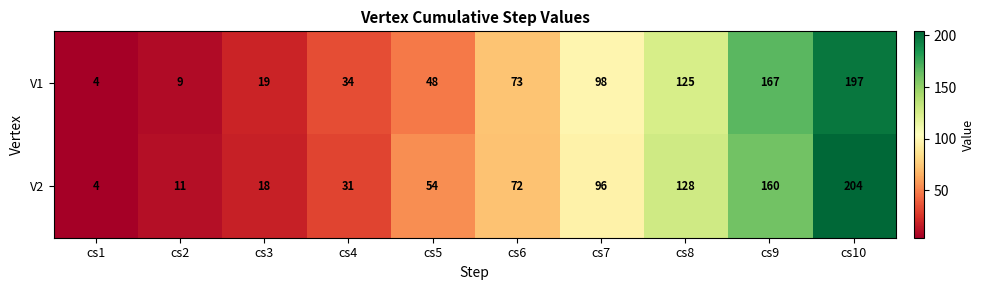

Rank the series by their average value, from highest to lowest.

V2, V1